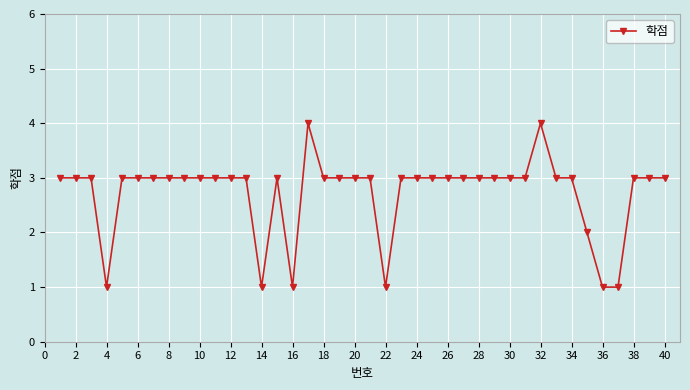

What is the minimum value shown in the chart?

1